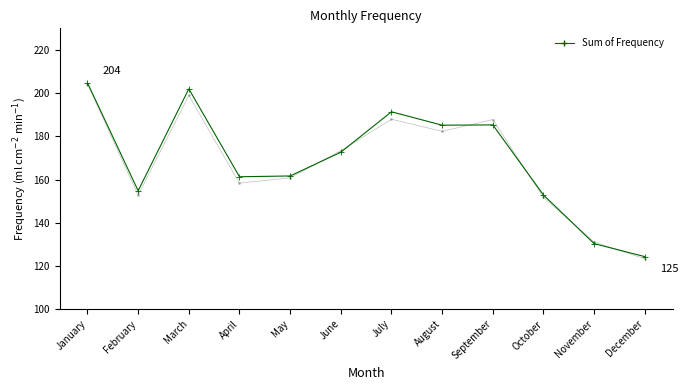

Which has a higher value, June or March?

March